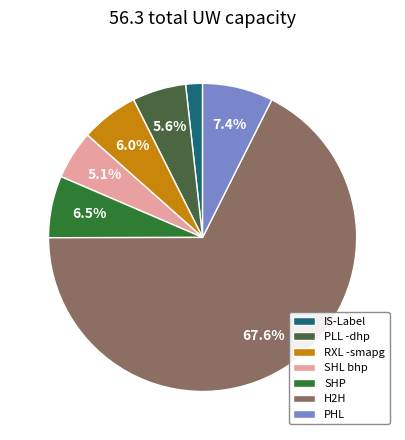

How many segments does this pie chart have?

7